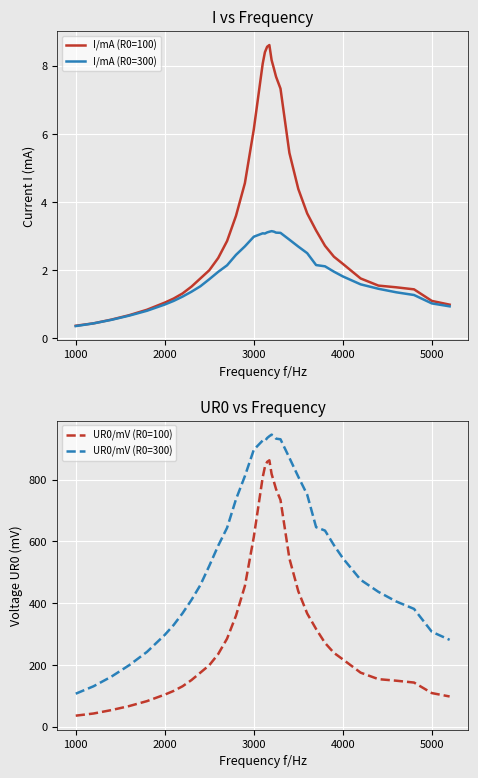

True or false: UR0/mV (R0=300) and UR0/mV (R0=100) cross at least once.

False